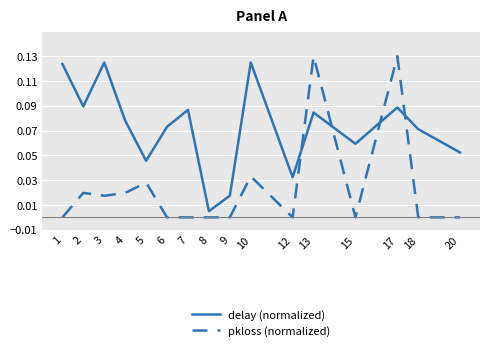

Which series changed the most between 7 and 13?

pkloss (normalized)